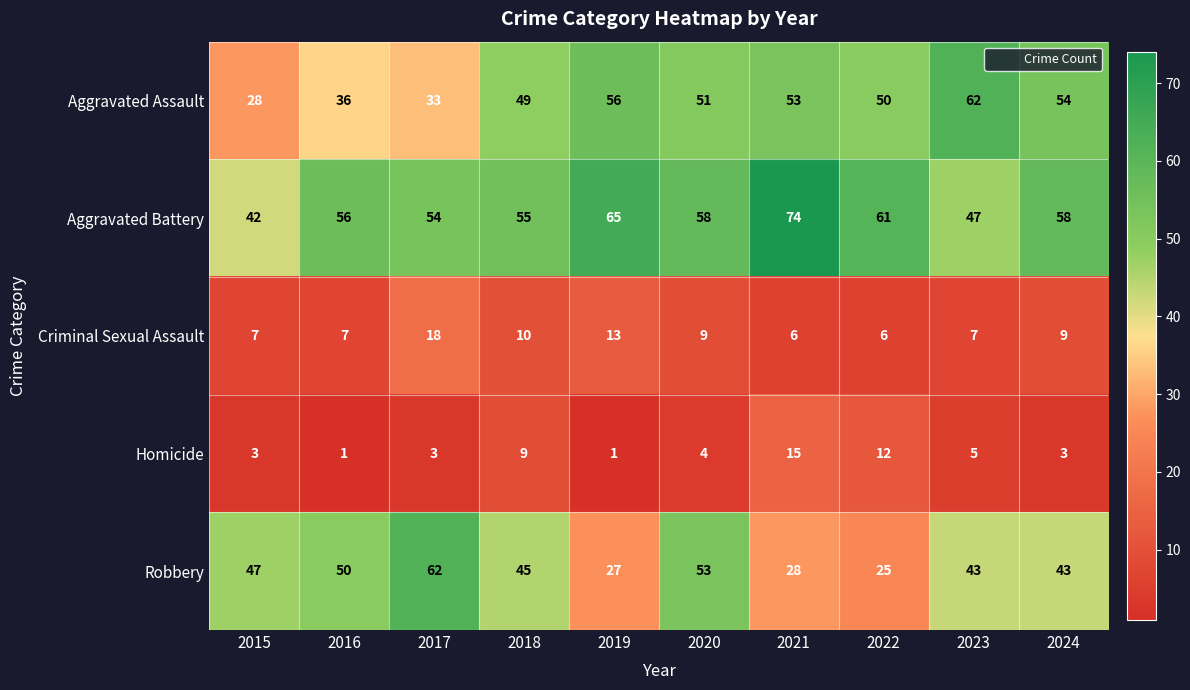

What is the total value across all series at 2023?

164